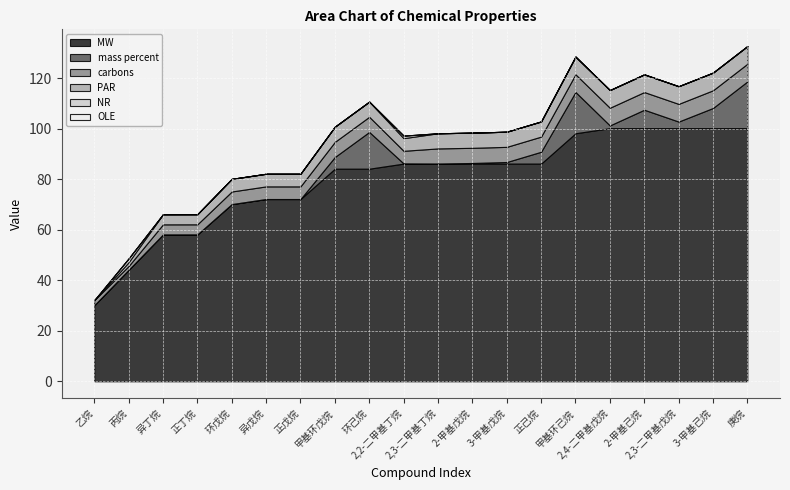

Count the PAR values in the range 5 to 7.

16